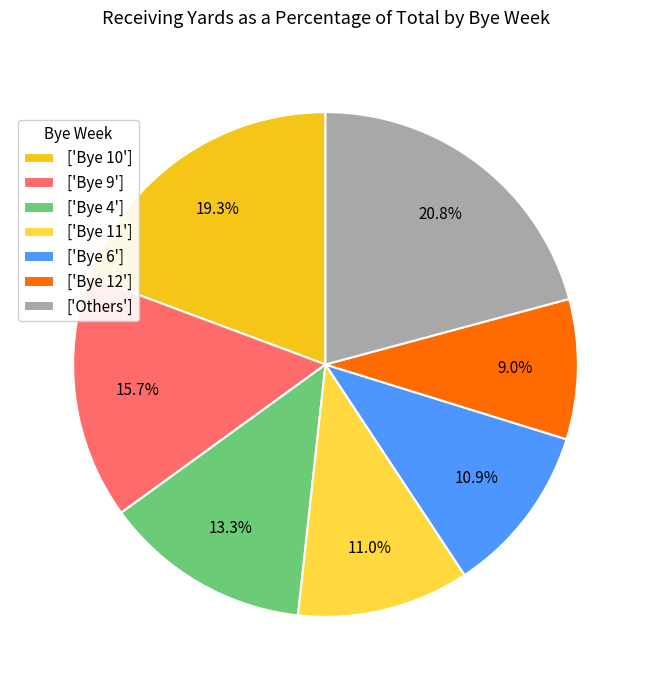

Which category has the smallest portion of the pie?

['Bye 12']